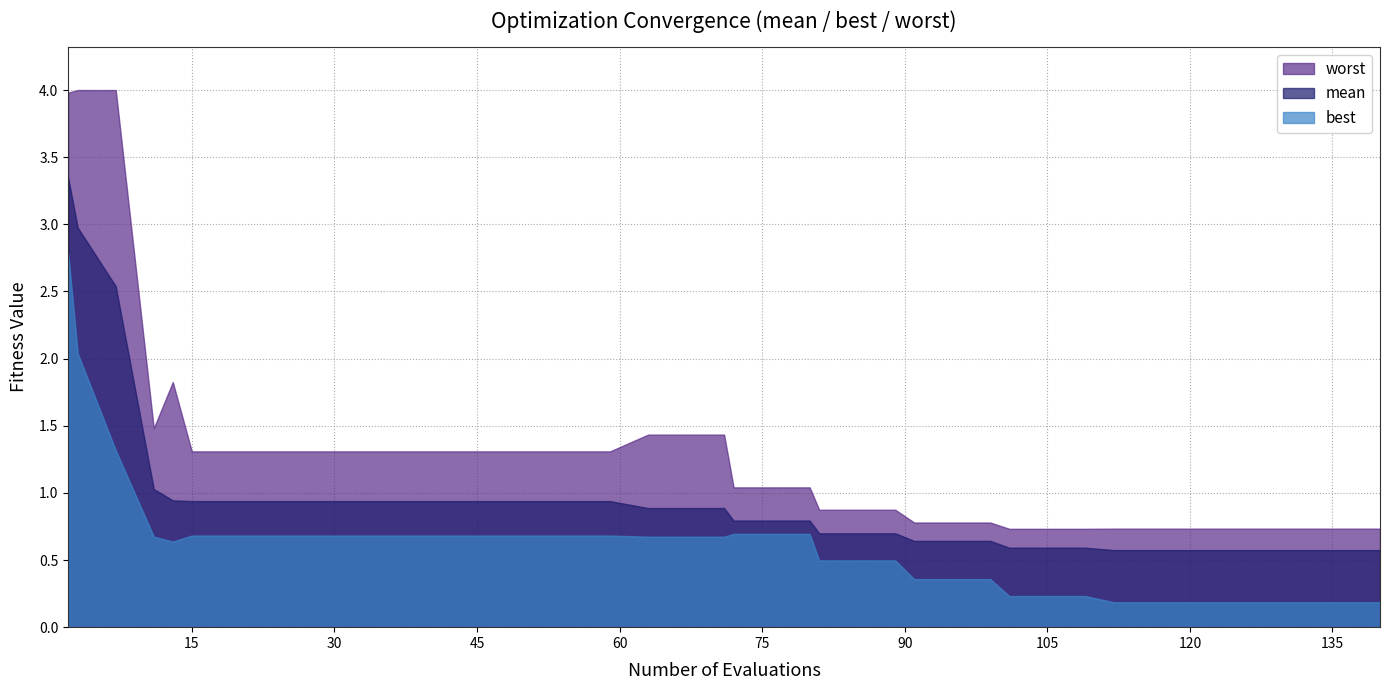

How many lines are shown in the chart?

3